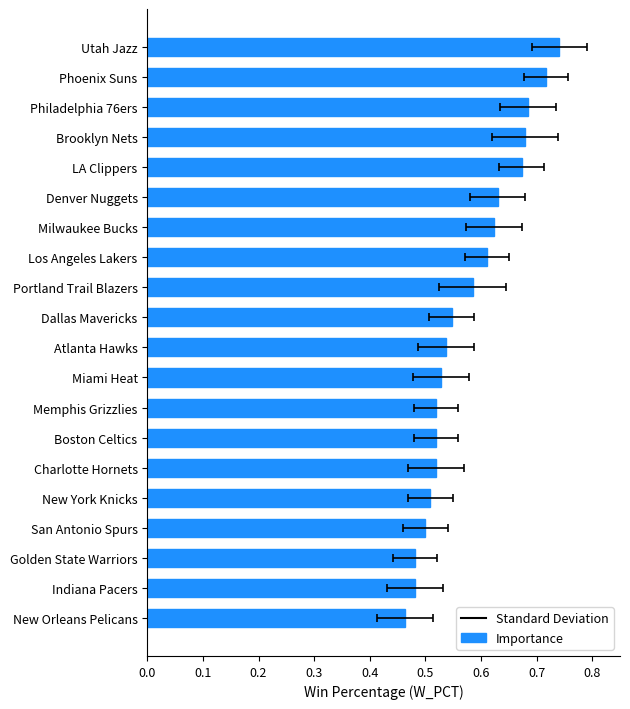

How many series are shown in this chart?

1